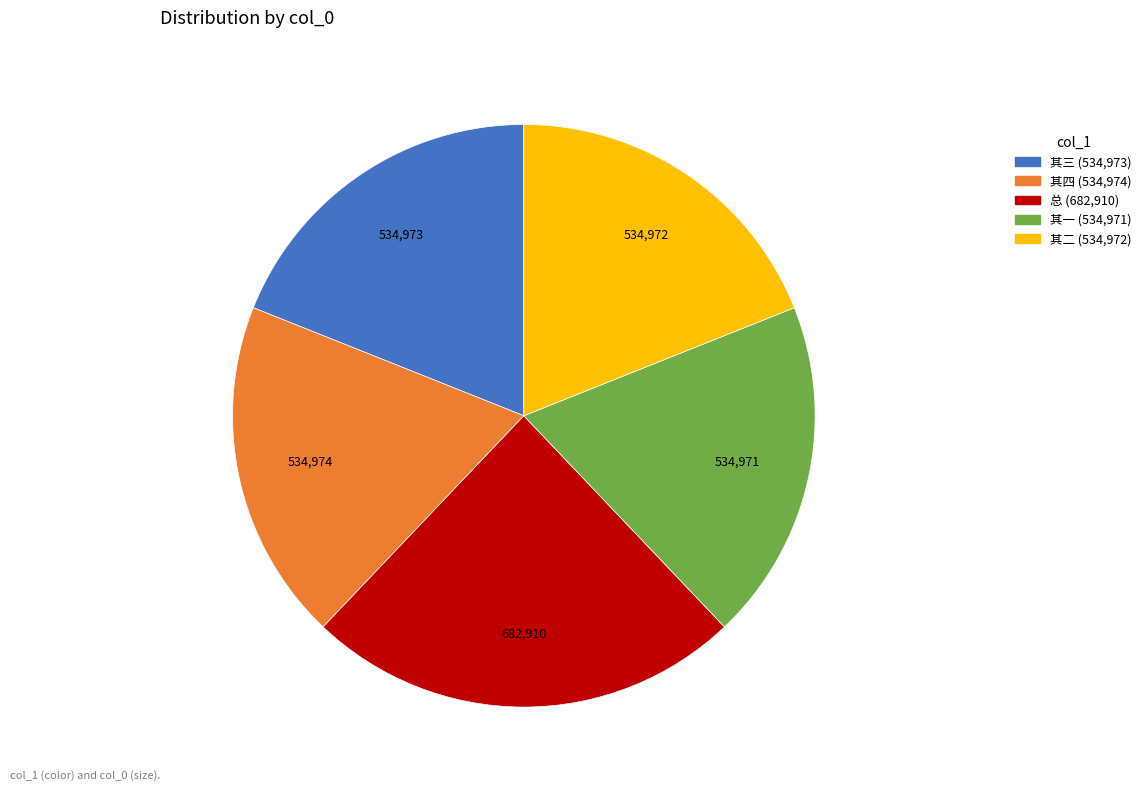

How many slices are in this pie chart?

5